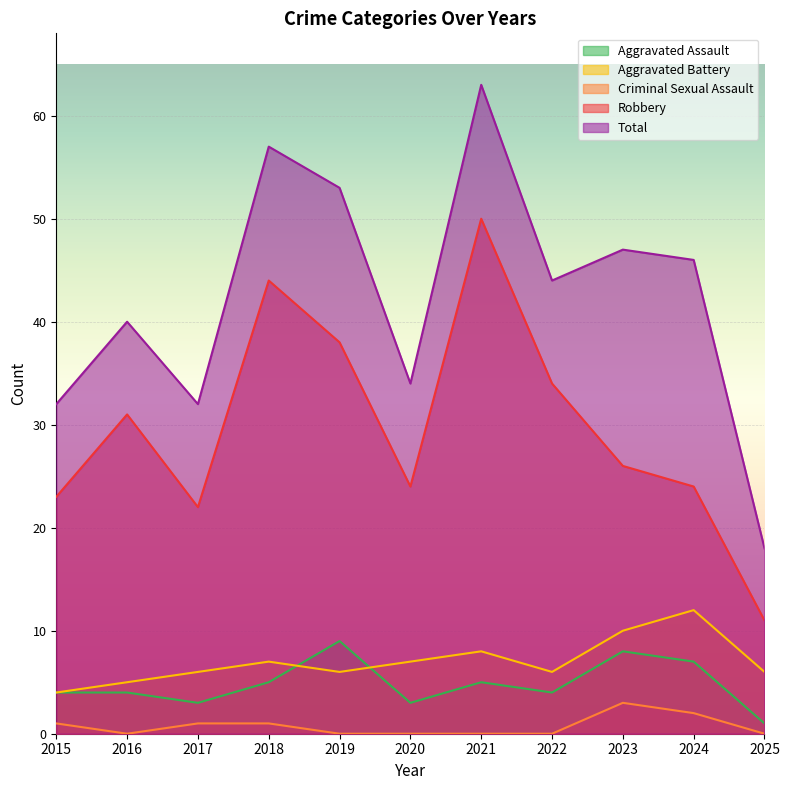

Where is the first local maximum for Aggravated Battery?

2018